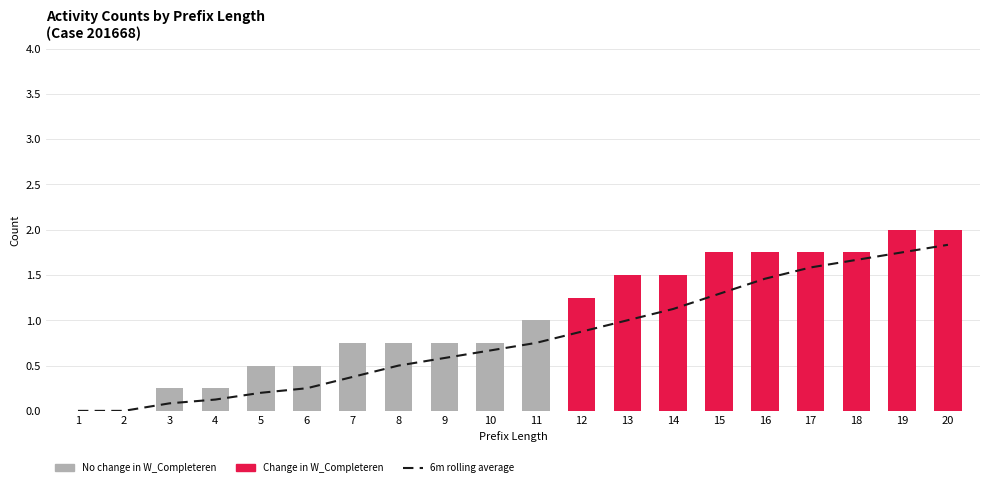

List the labels in order of value, smallest first.

1, 2, 3, 4, 5, 6, 7, 8, 9, 10, 11, 12, 13, 14, 15, 16, 17, 18, 19, 20